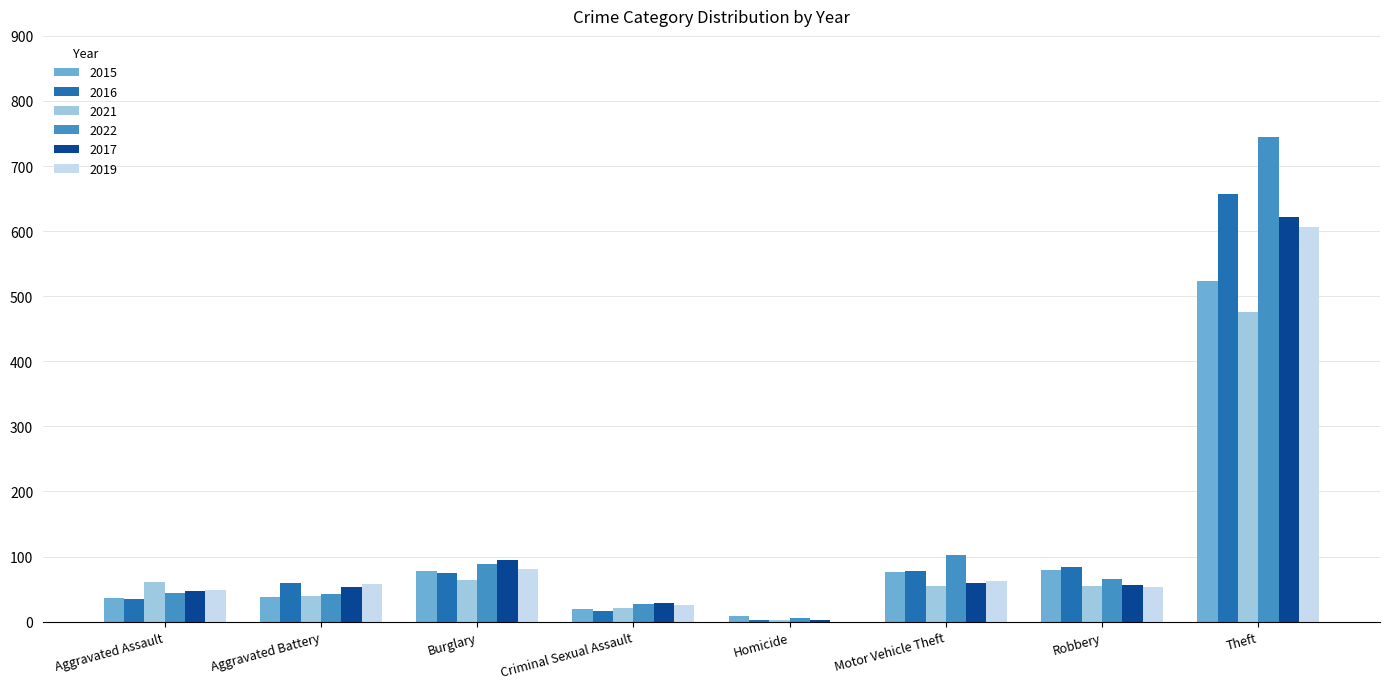

How many groups of bars are there?

8